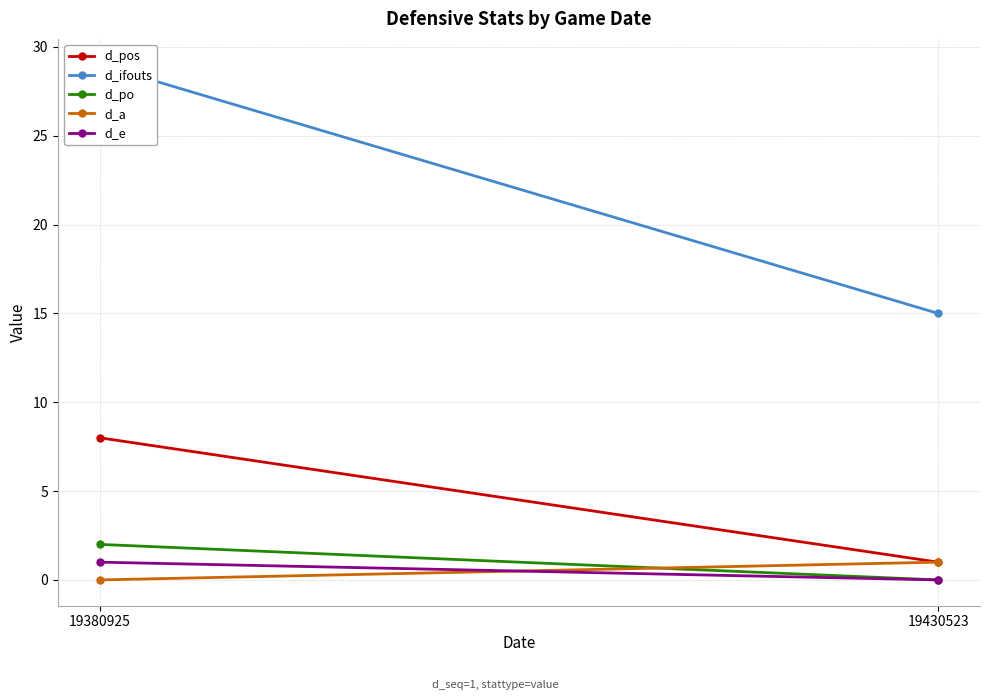

Count the d_a values in the range 0 to 1.

2